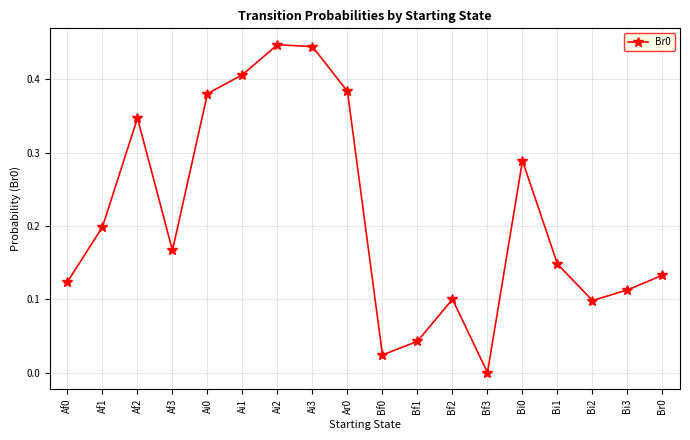

The value at Af0 is 0.1. True or false?

True